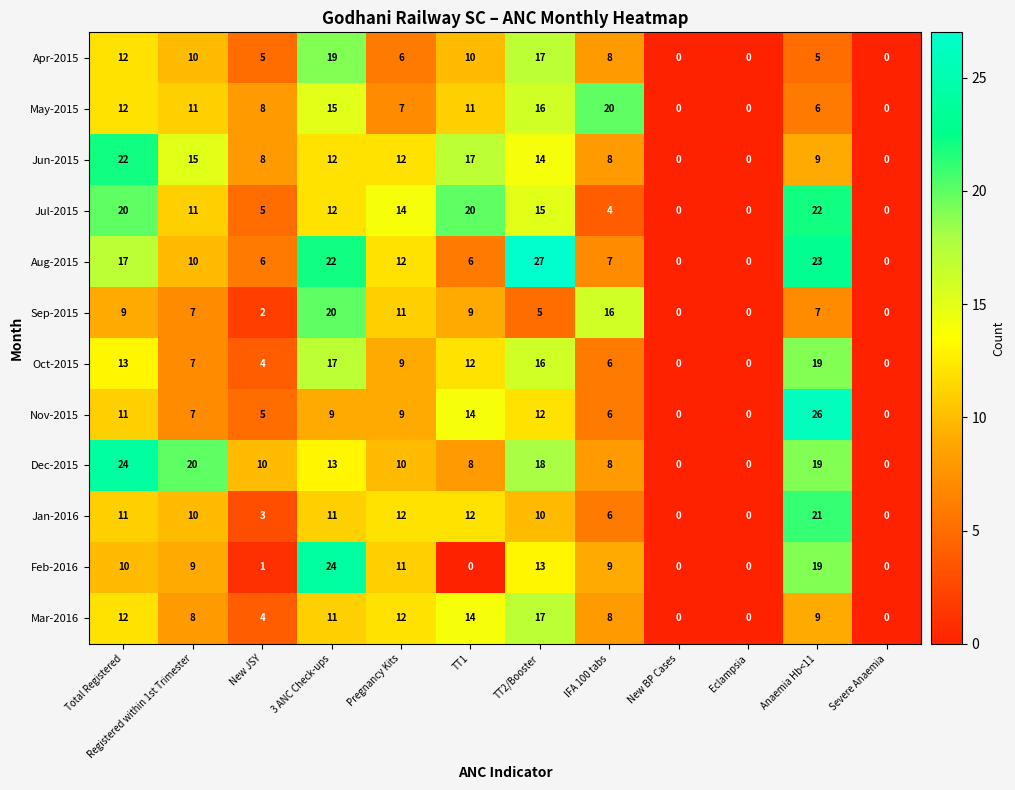

What is the sum of all Dec-2015 values?

130